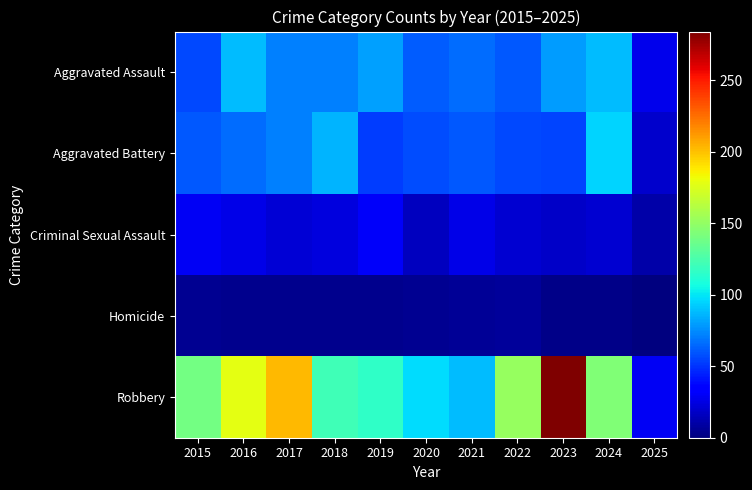

Which series has the largest total across all categories?

Robbery